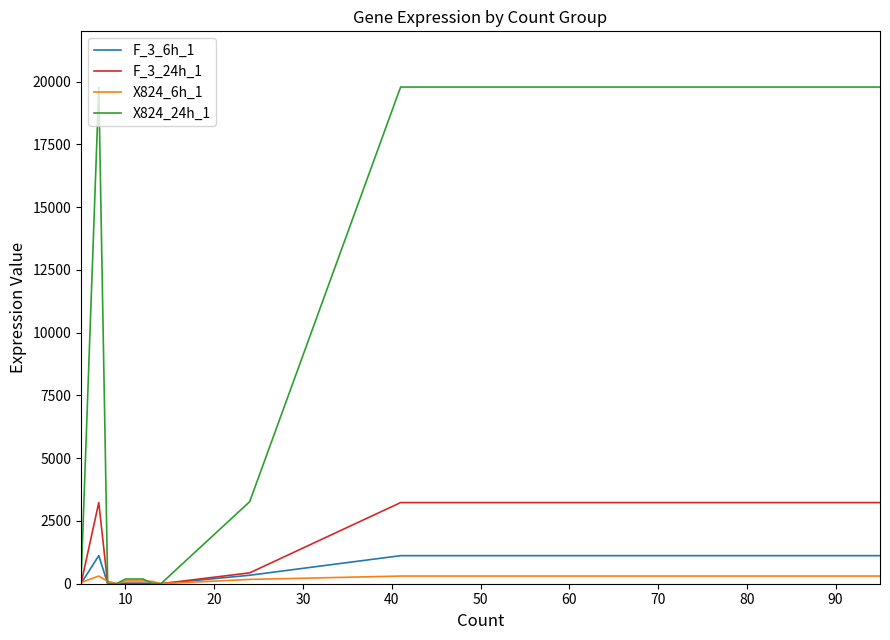

Is this an area chart (filled region under the line)?

No